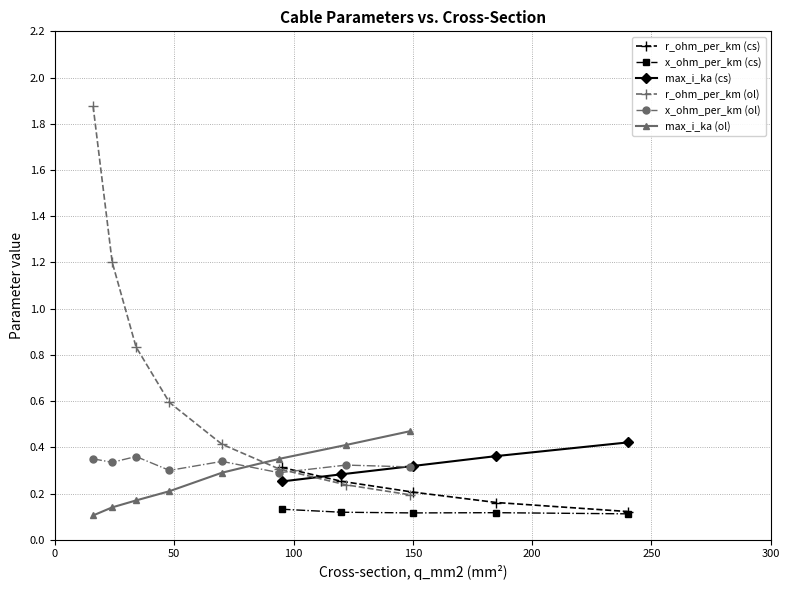

At which category does the chart reach its minimum across all series?

16